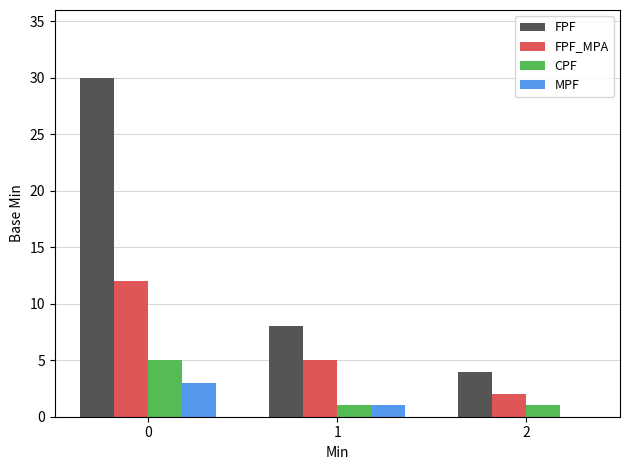

Read the CPF value at 0.

5